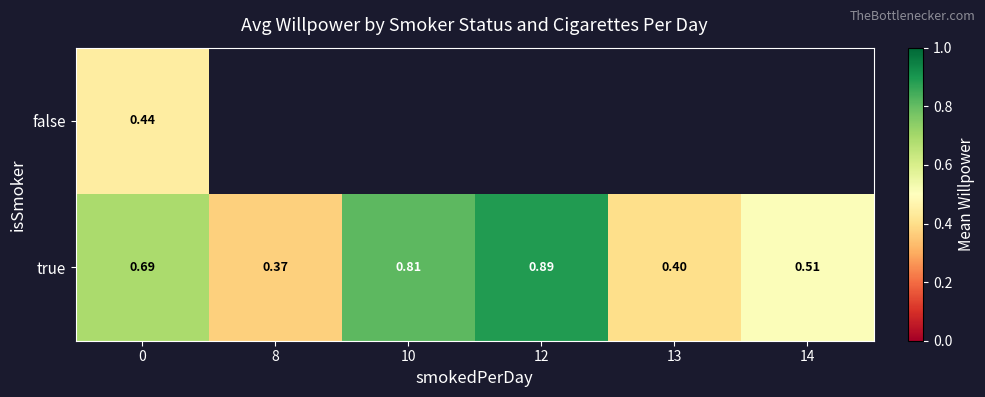

What is the difference between the maximum and minimum values in the true series?

0.5